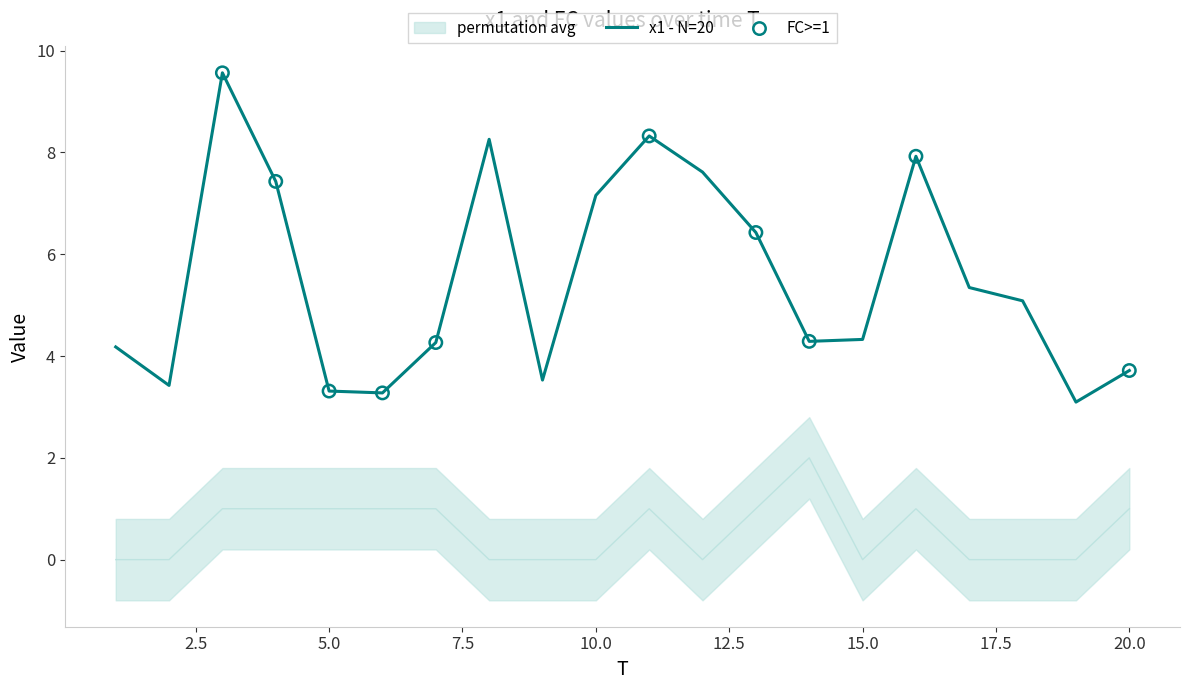

Which series has the largest total across all categories?

x1